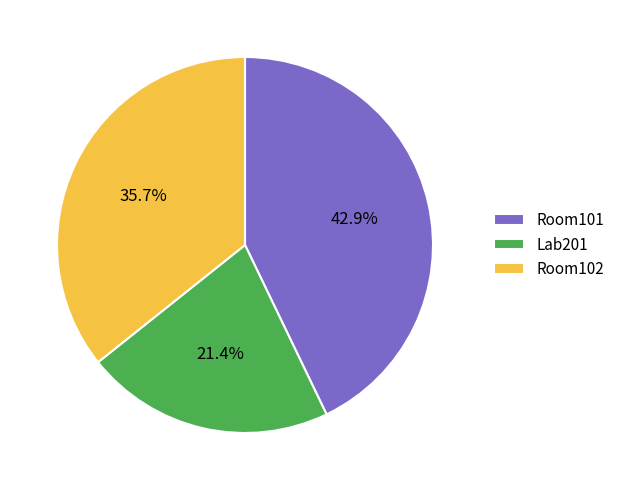

How many segments does this pie chart have?

3